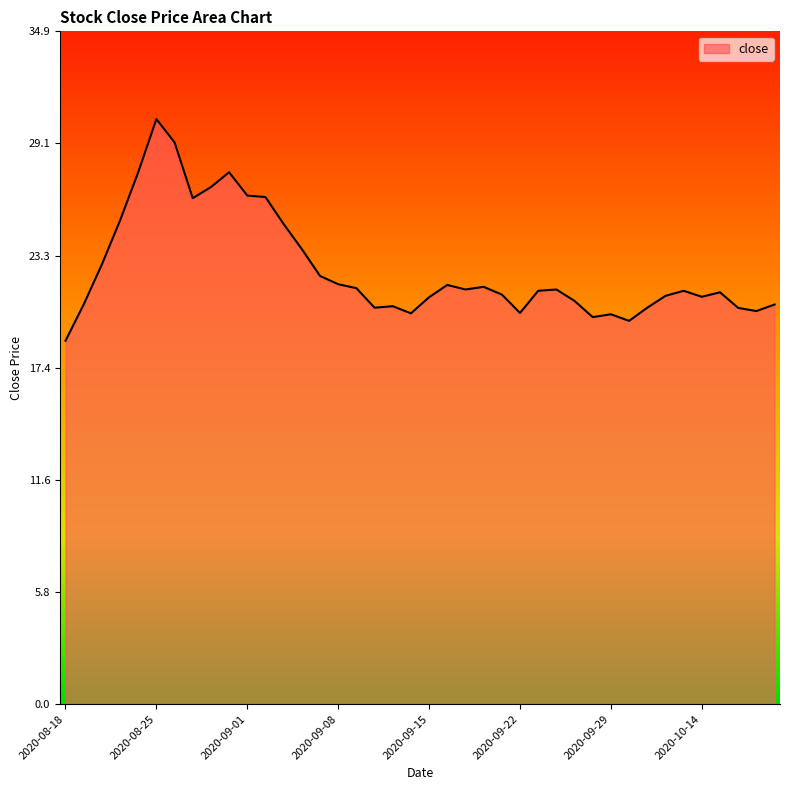

What is the difference between the maximum and minimum values?

11.5